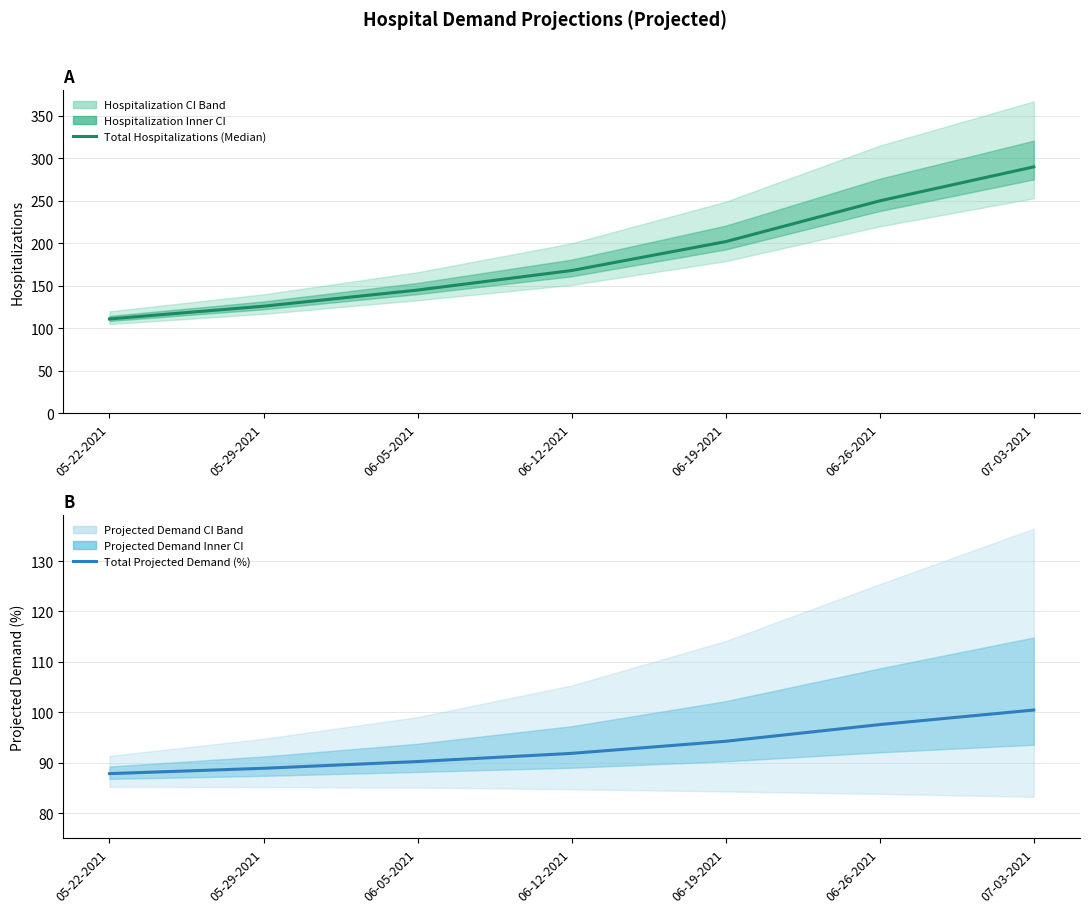

True or false: Total Projected Demand (%) has a value of 97.6 at 06-26-2021.

True